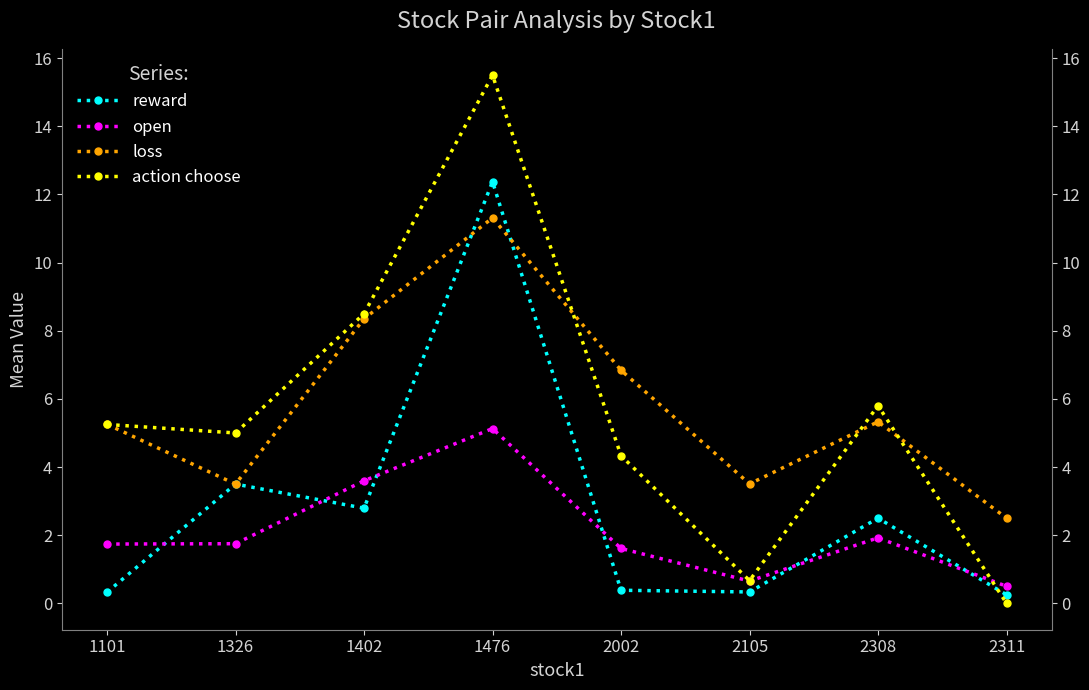

True or false: loss and open intersect in this chart.

False